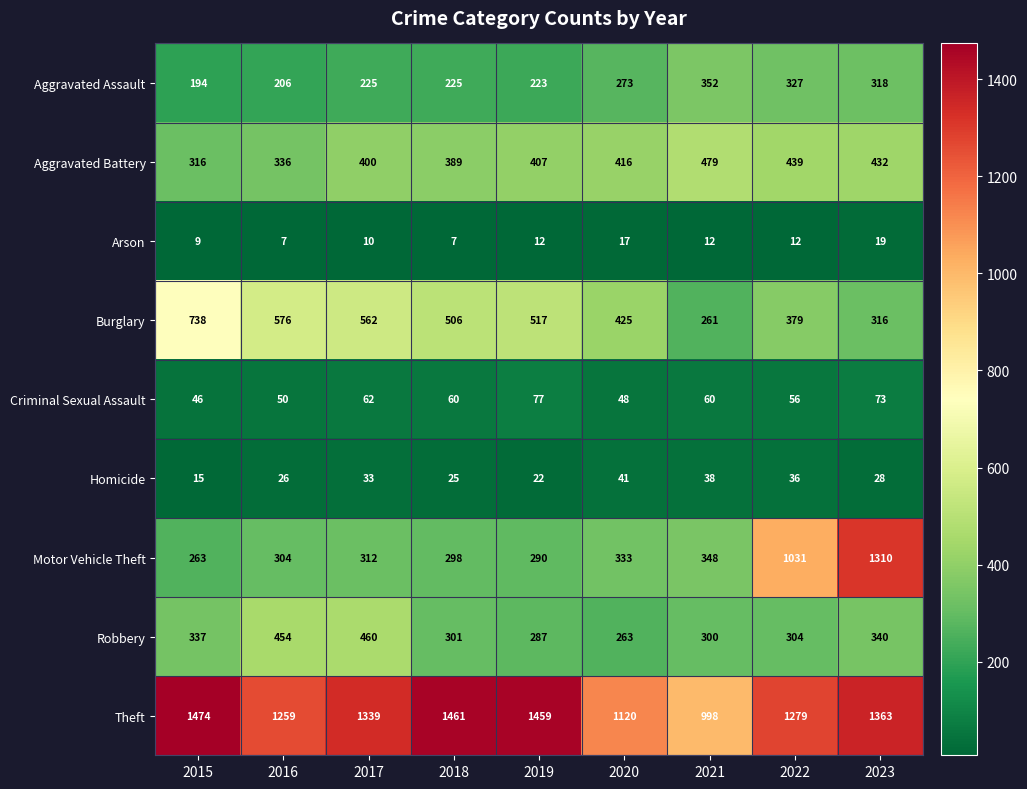

What is the sum of the Theft values at 2017 and 2023?

2702